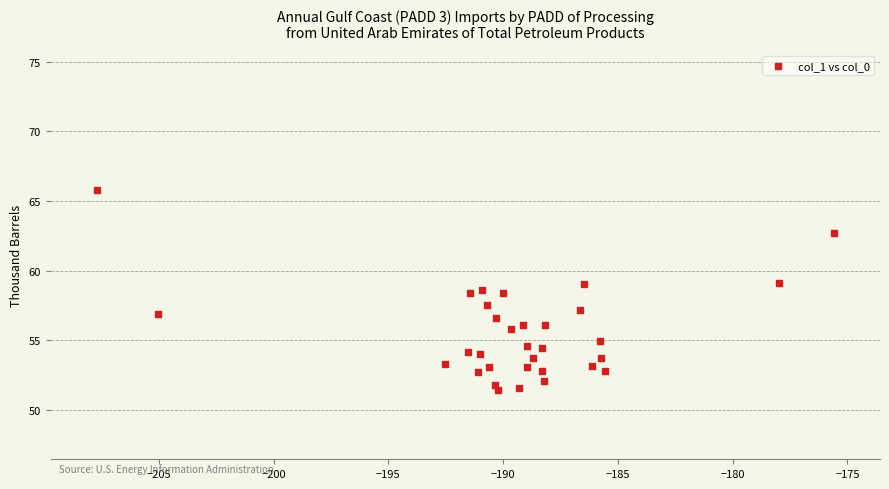

What is the range of X values (max minus min)?

32.1